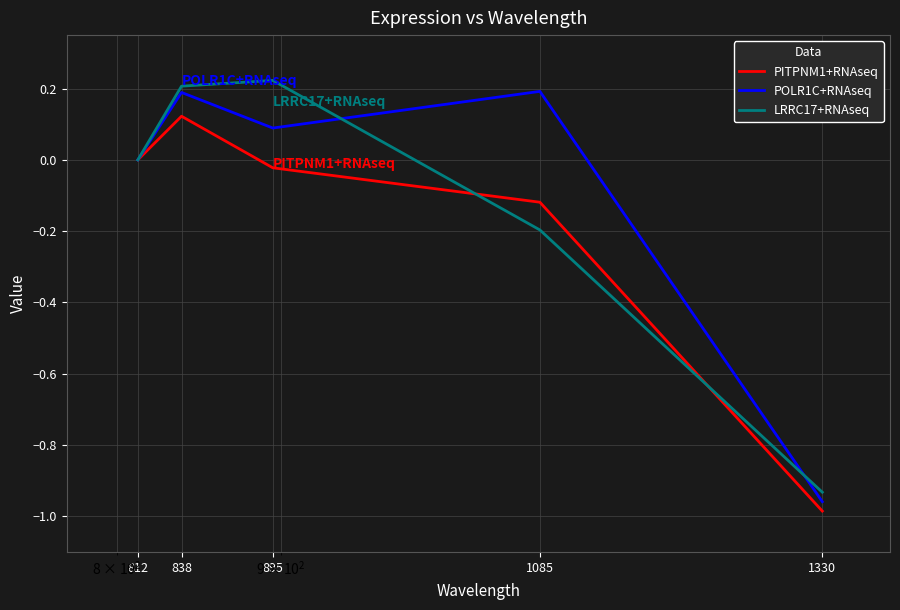

What is the maximum value for POLR1C+RNAseq?

0.2